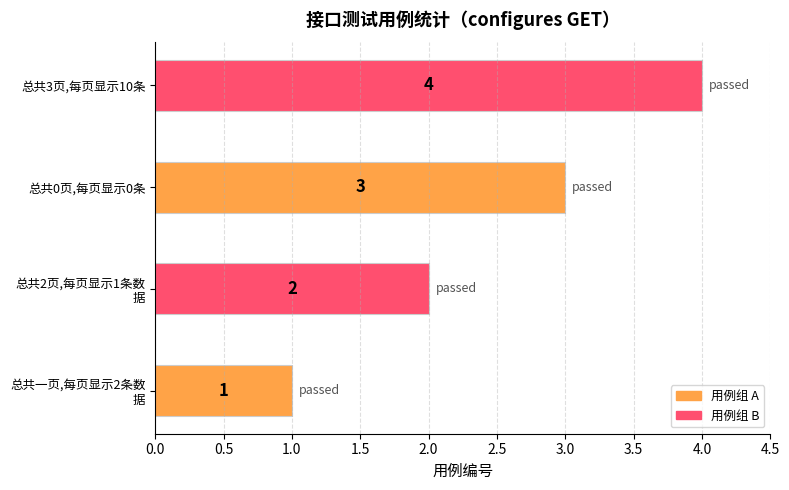

How many values are between 2 and 4?

3